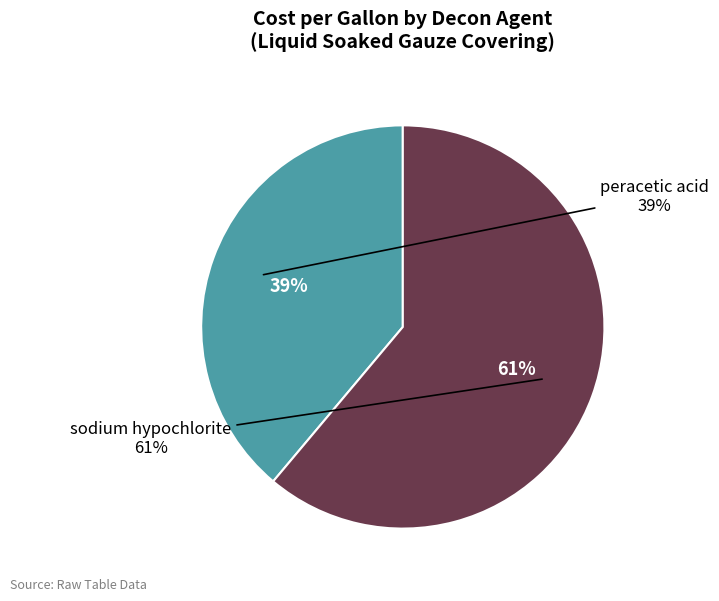

How many segments does this pie chart have?

2